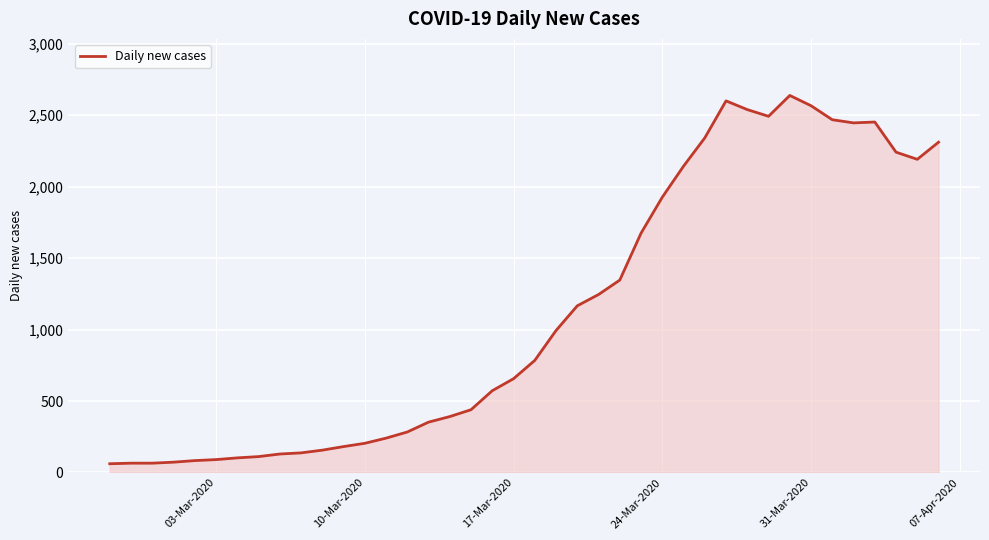

What is the difference between the maximum and minimum values?

2577